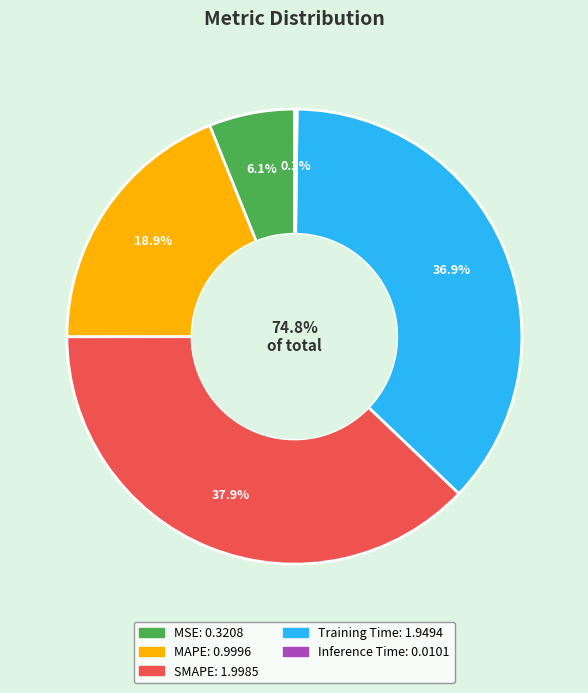

Does any single category account for the majority?

No